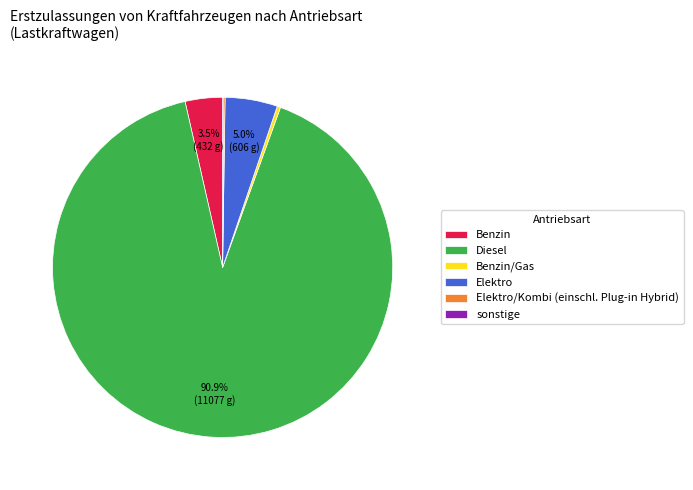

True or false: Benzin/Gas accounts for 15% of the total.

False